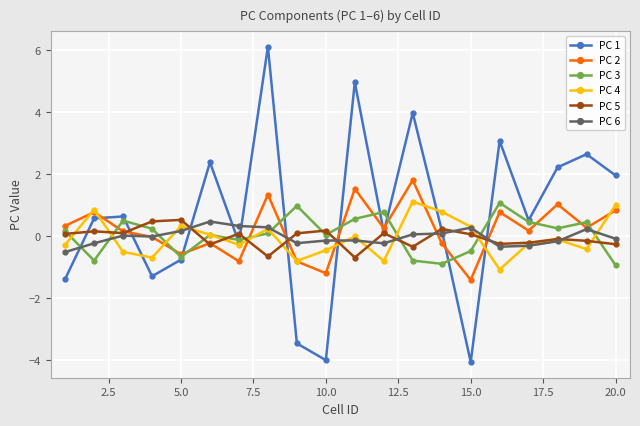

What is the maximum value shown in the chart?

6.1